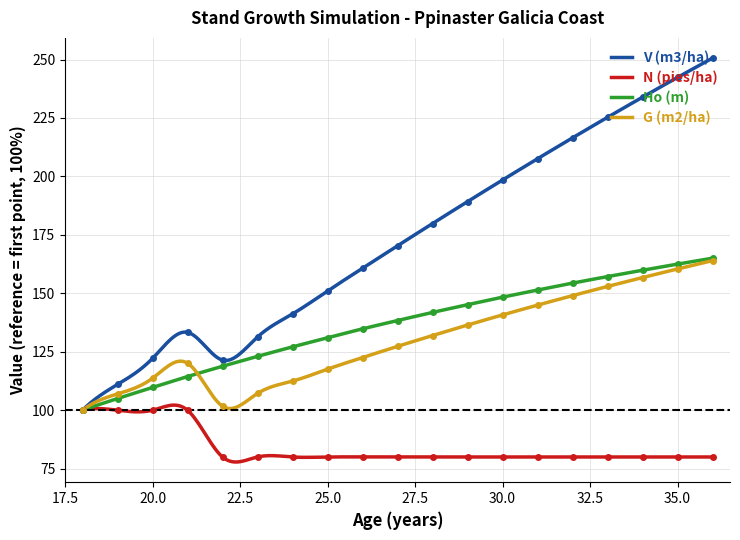

What is the value of the N (pies/ha) point at the 6th from the left?

80.0